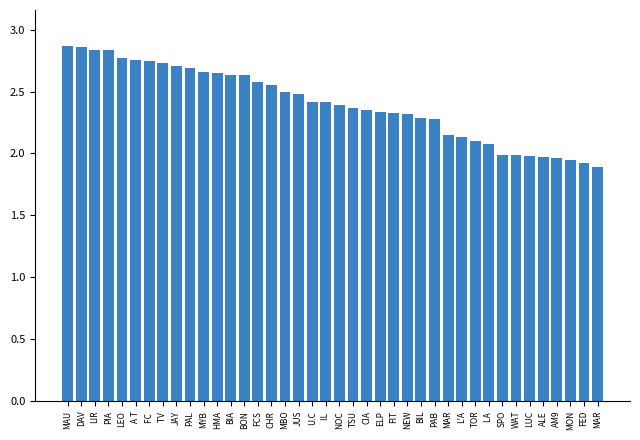

Between MAR and MAR, which is larger?

MAR